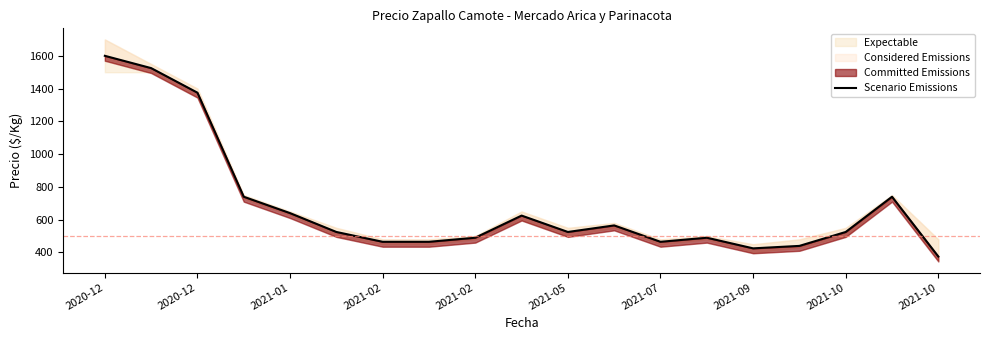

True or false: there are more than 0 points higher than both neighbors.

True